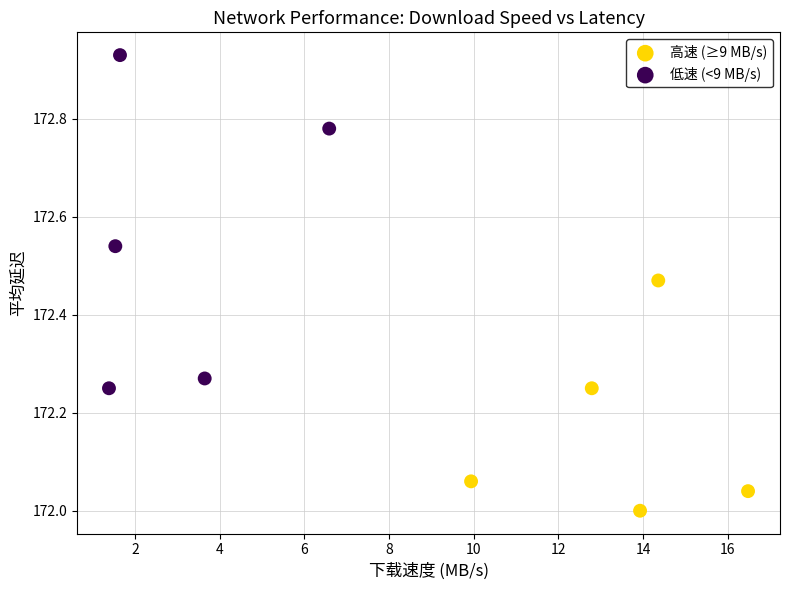

Which series has the largest Y range (max minus min)?

低速 (<9 MB/s)